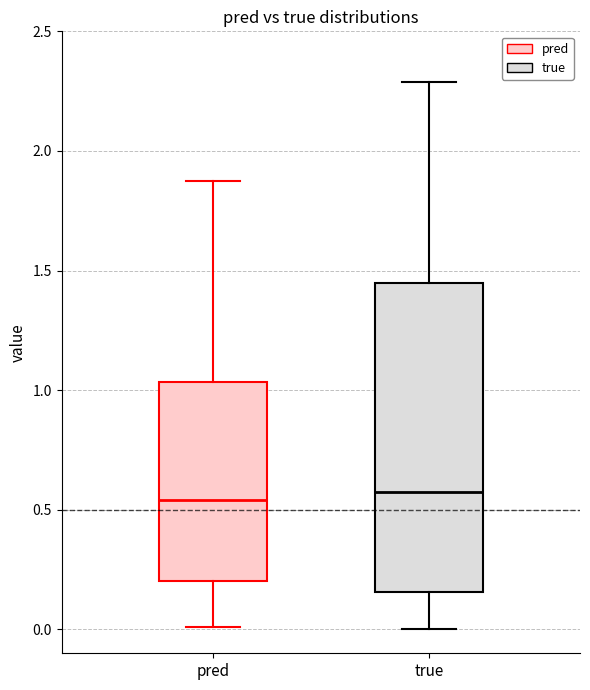

Comparing the boxes themselves (not the whiskers), which one is the tallest?

true